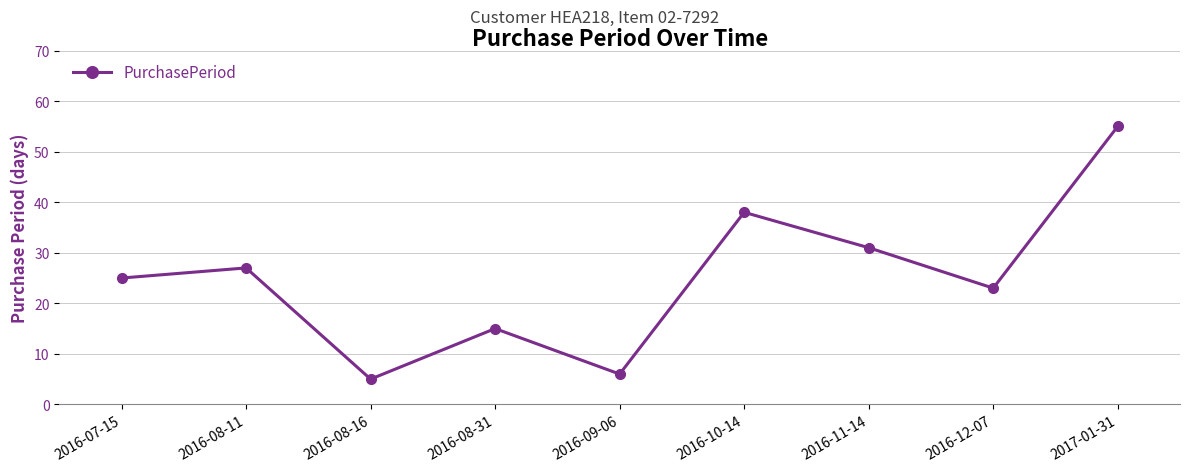

What is the label of the 6th point from the right?

2016-08-31